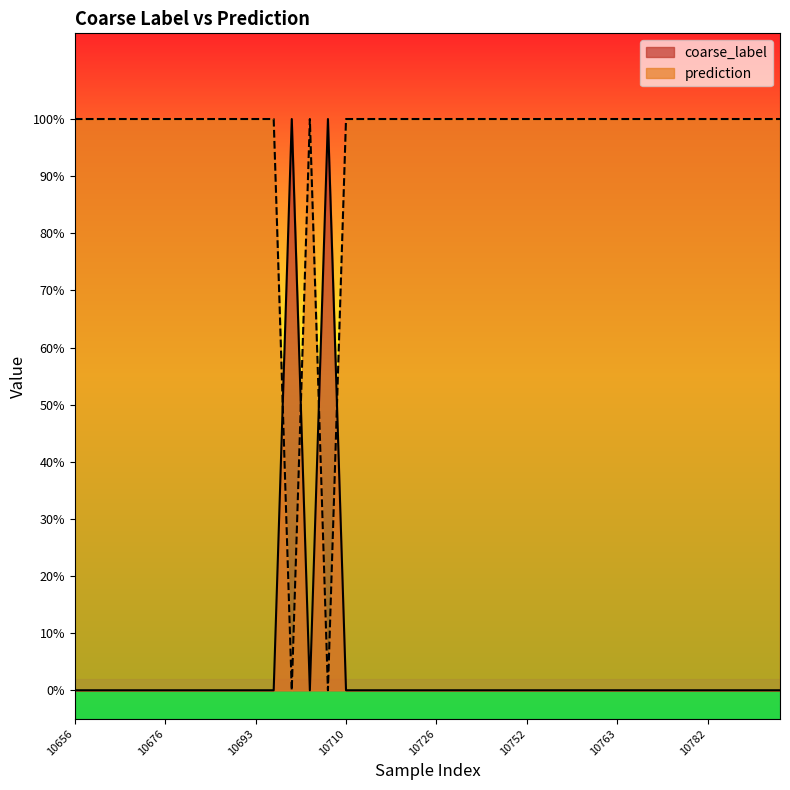

How many lines are shown in the chart?

2